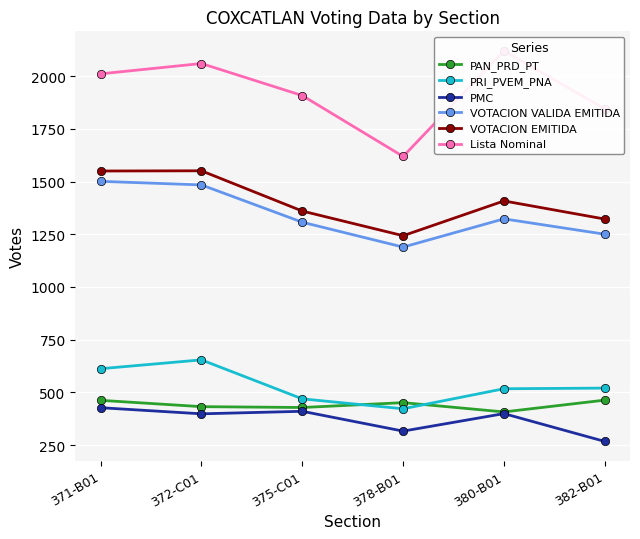

What is the label of the 3rd point from the left?

375-C01